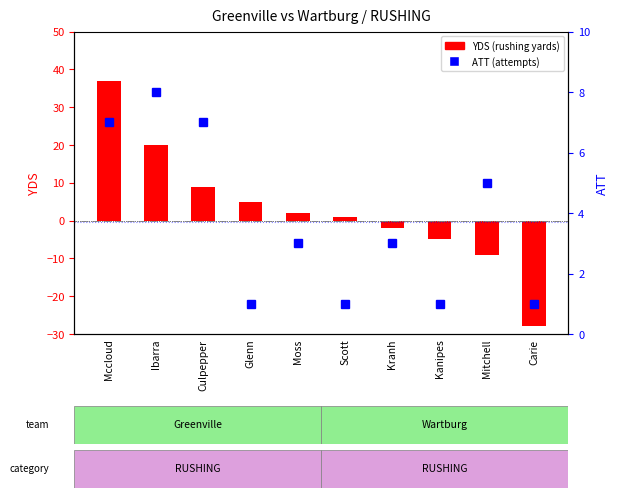

Rank the categories by ATT (attempts) value from highest to lowest.

Ibarra, Mccloud, Culpepper, Mitchell, Moss, Kranh, Glenn, Scott, Kanipes, Carie